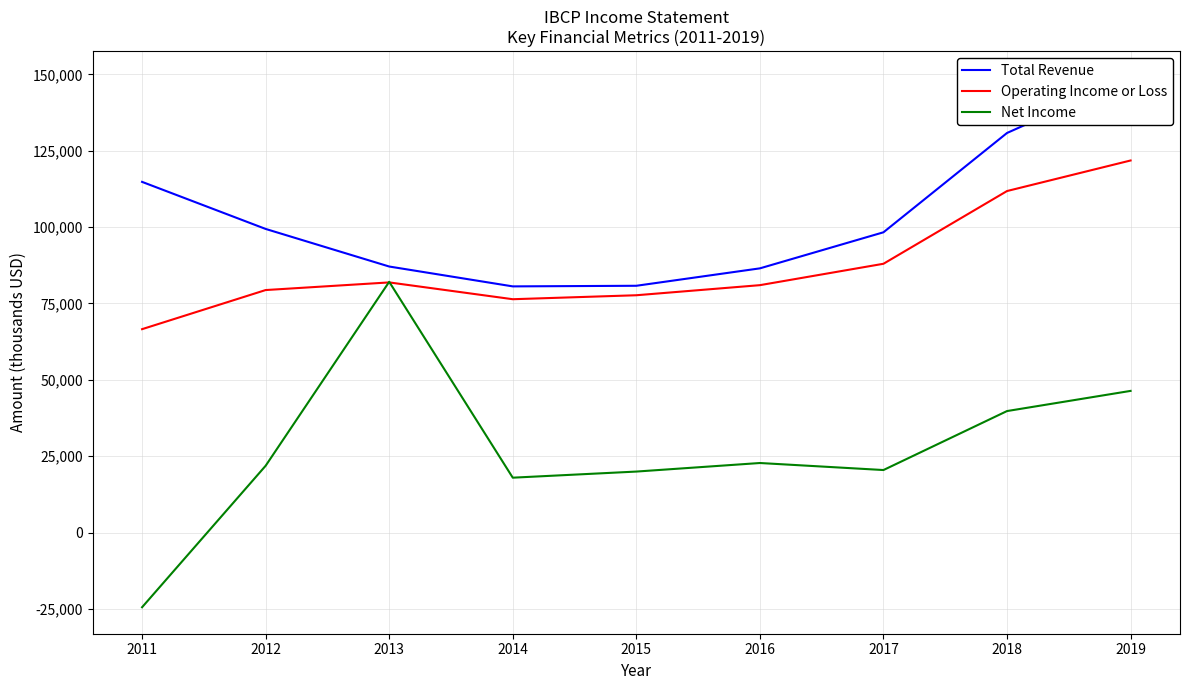

What is the sum of all Net Income values?

247100